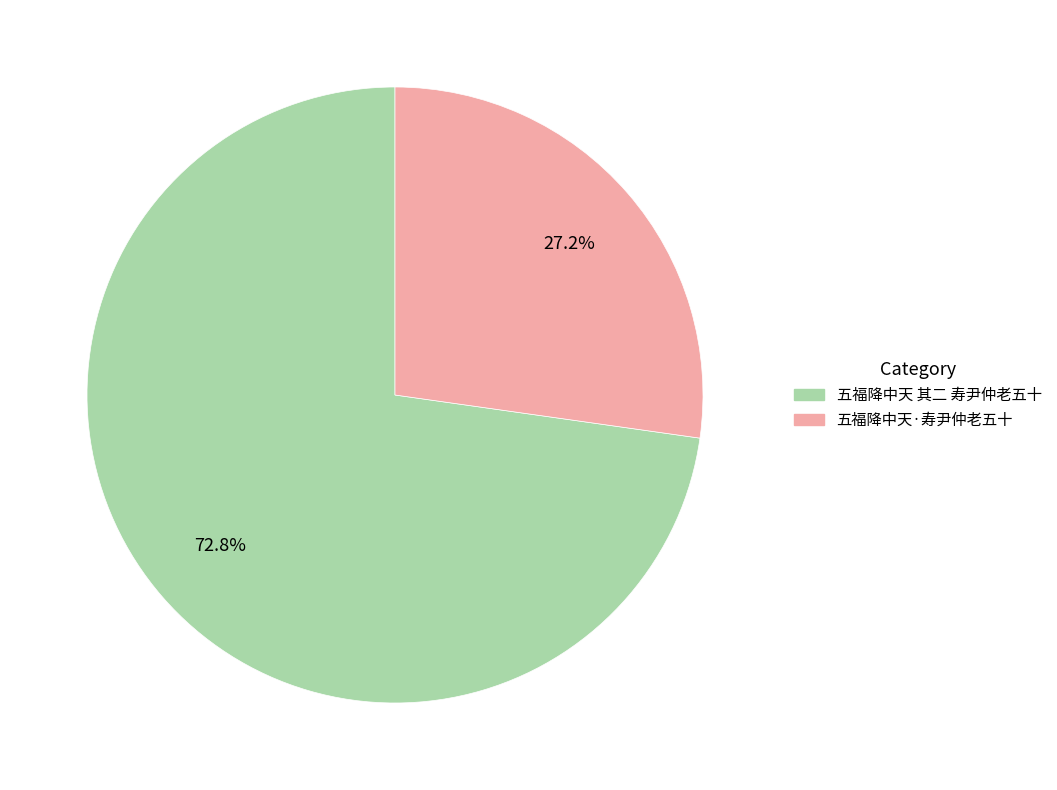

To the nearest percent, what portion does 五福降中天·寿尹仲老五十 represent?

27%